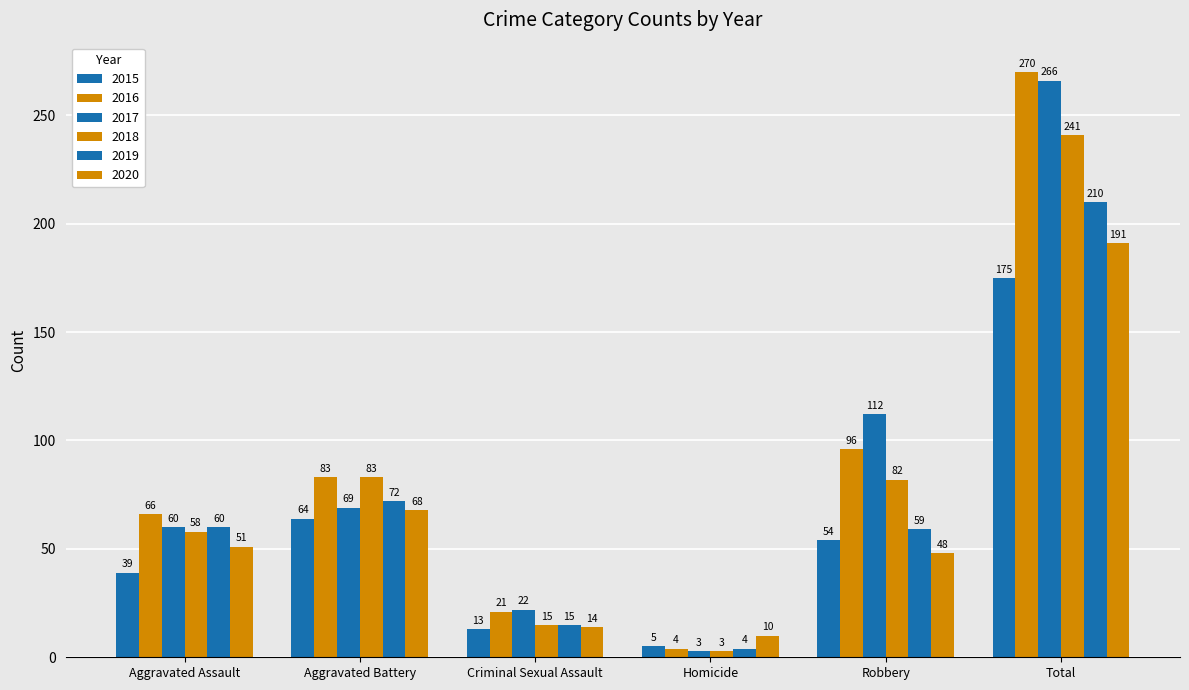

Reading right to left, what are all the values shown in this chart?

2015: 175	54	5	13	64	39
2016: 270	96	4	21	83	66
2017: 266	112	3	22	69	60
2018: 241	82	3	15	83	58
2019: 210	59	4	15	72	60
2020: 191	48	10	14	68	51